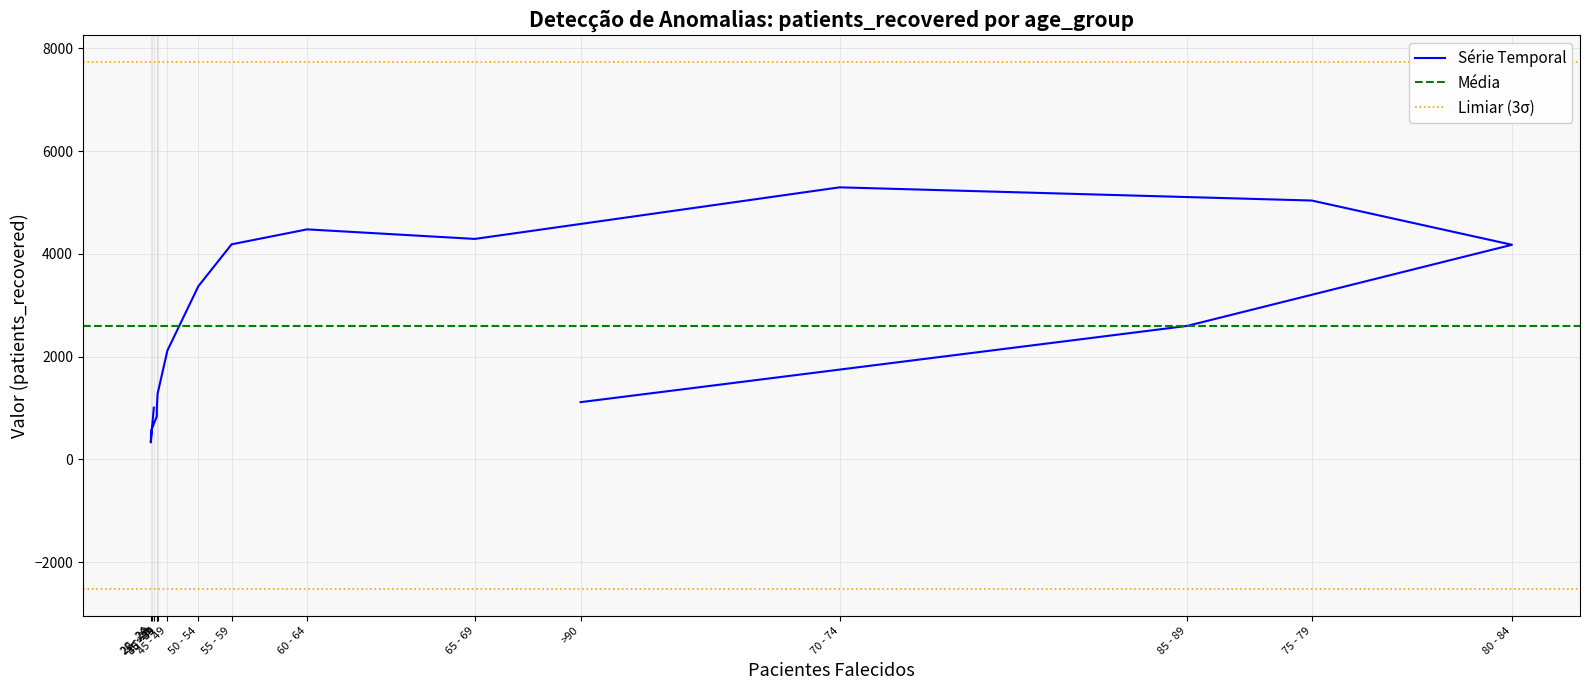

Approximately how many times larger is the value at 50 - 54 compared to 35 - 39?

3.4